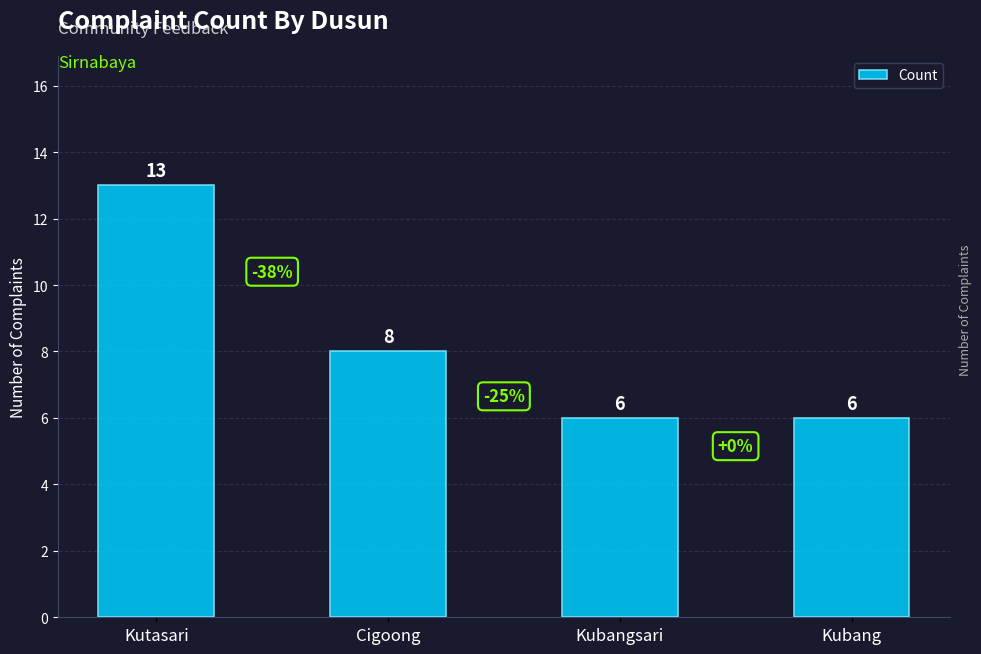

What is the label of the 1st bar from the left?

Kutasari